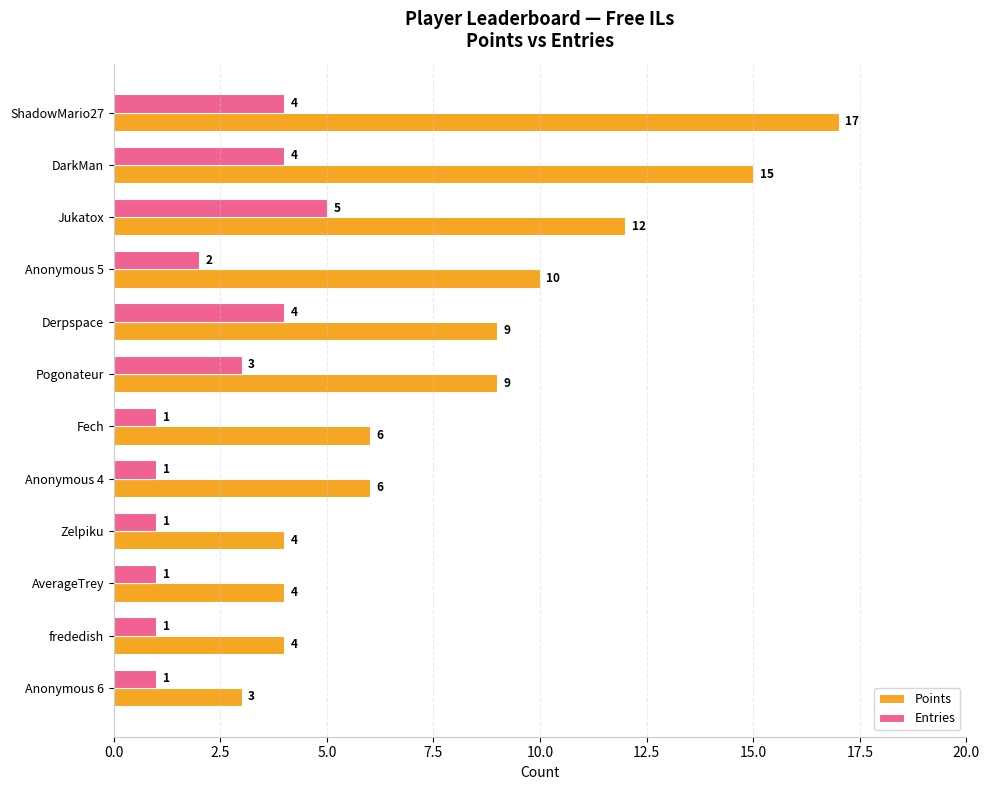

What is the lowest value of the Points series?

3